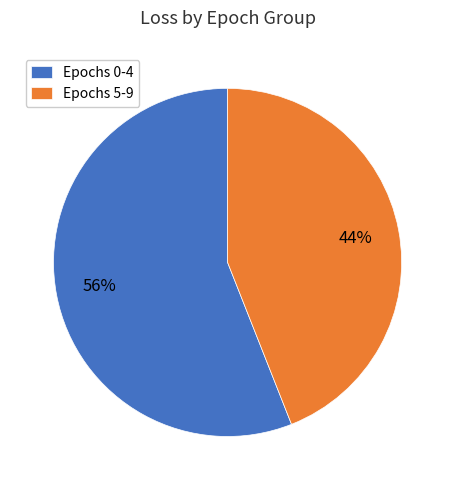

Count the number of slices in the pie.

2